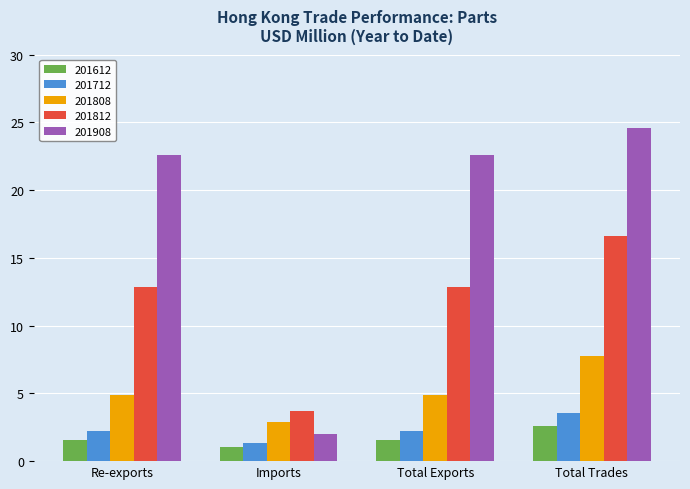

What is the sum of all 201908 values?

71.7